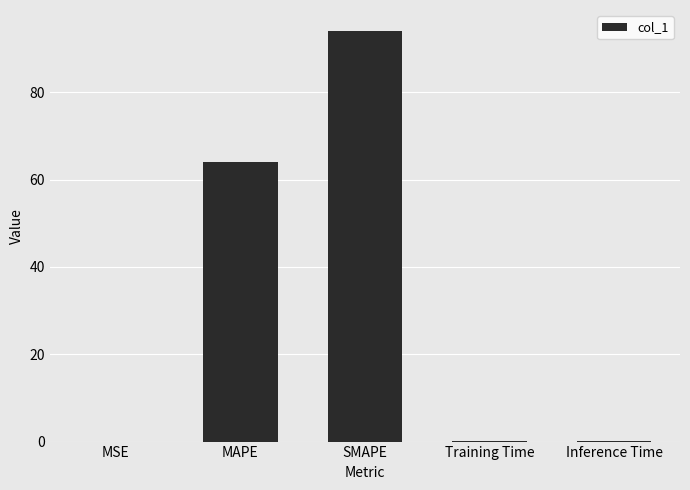

The chart shows a value of 44.7 at SMAPE. True or false?

False